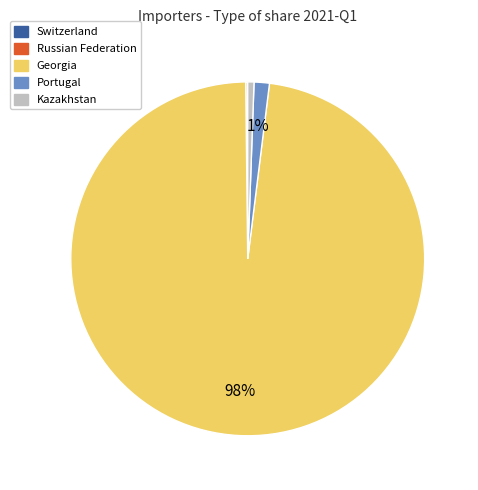

Which has a higher value, Kazakhstan or Georgia?

Georgia